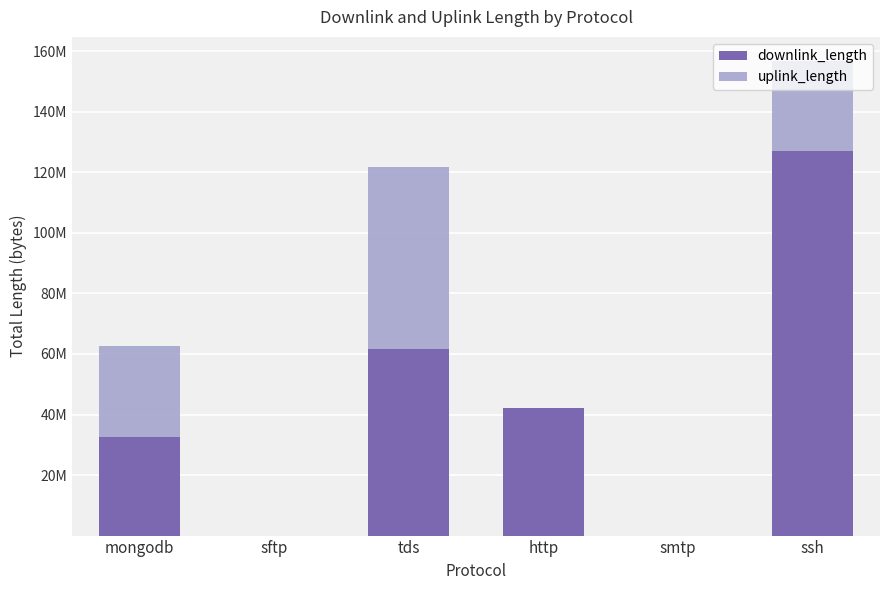

Are the bars horizontal?

No